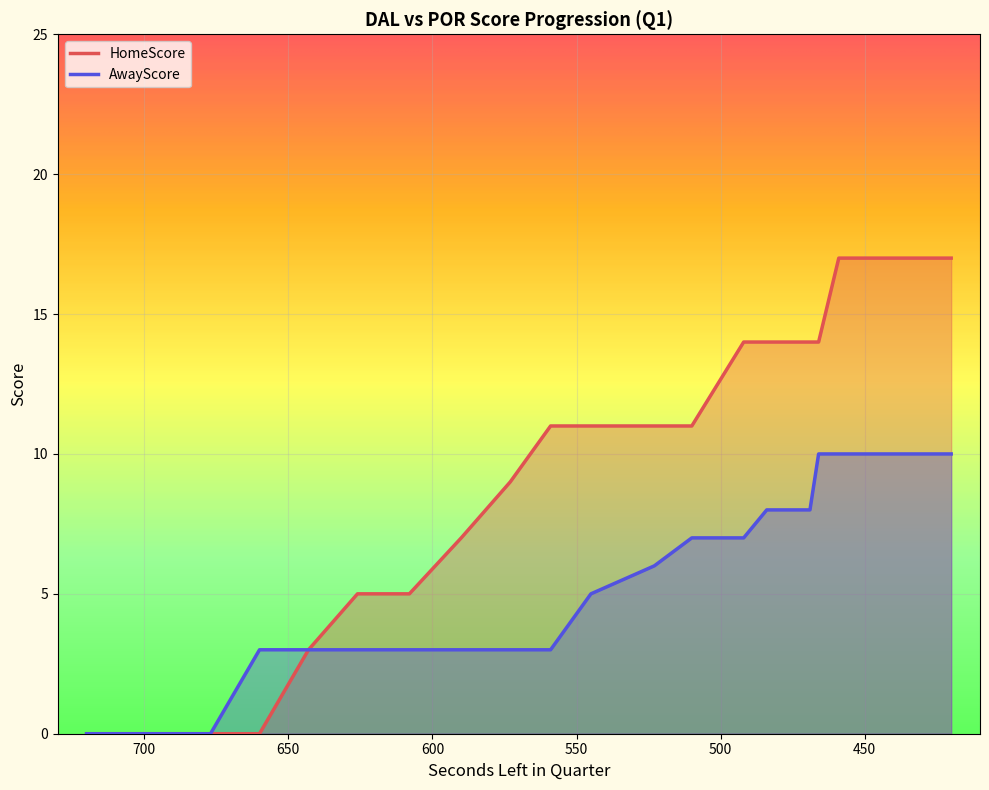

Which has a higher value, 559 or 510?

559